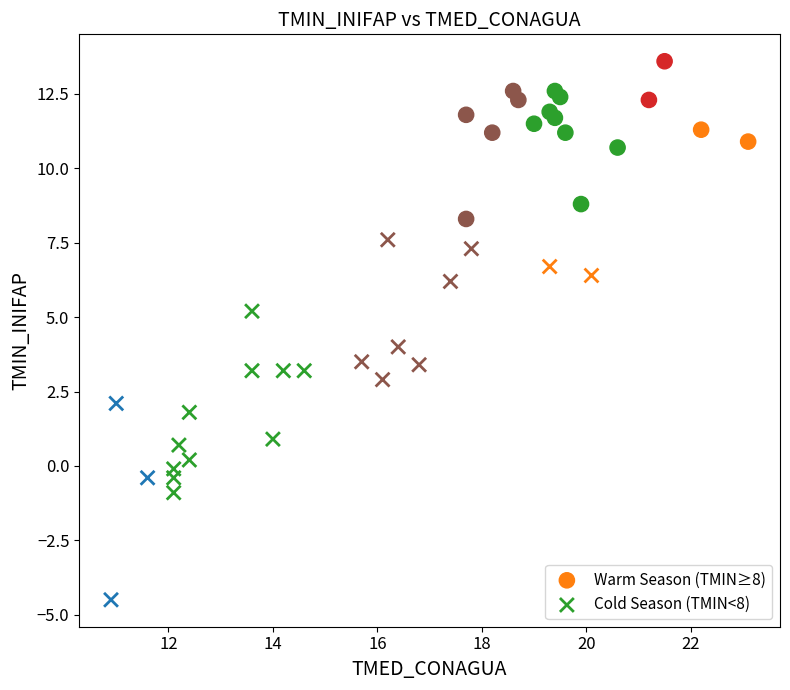

Which series reaches the minimum Y coordinate?

Cold Season (TMIN<8)